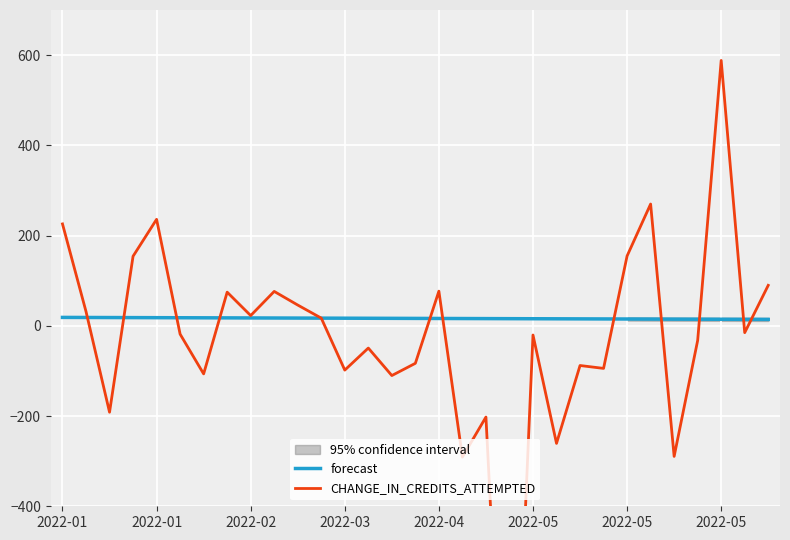

True or false: CHANGE_IN_CREDITS_ATTEMPTED and forecast intersect in this chart.

True